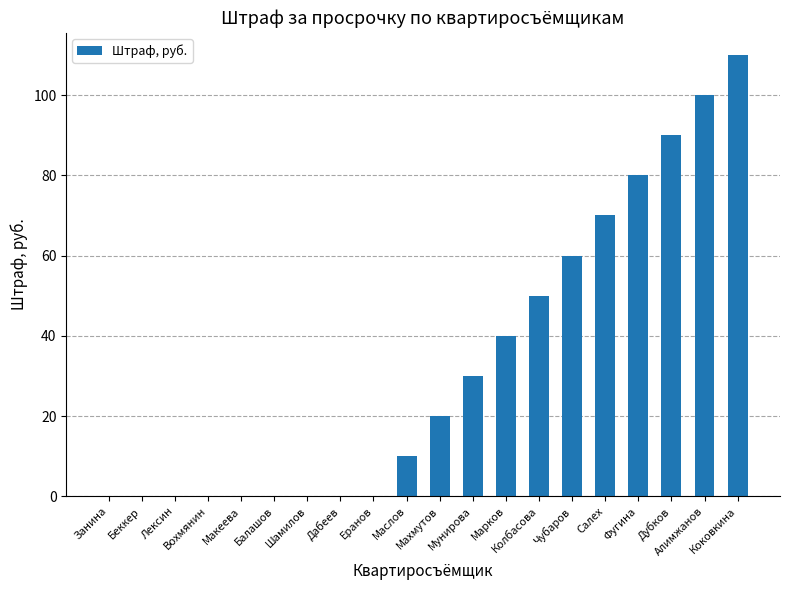

The value at Еранов is 63. True or false?

False